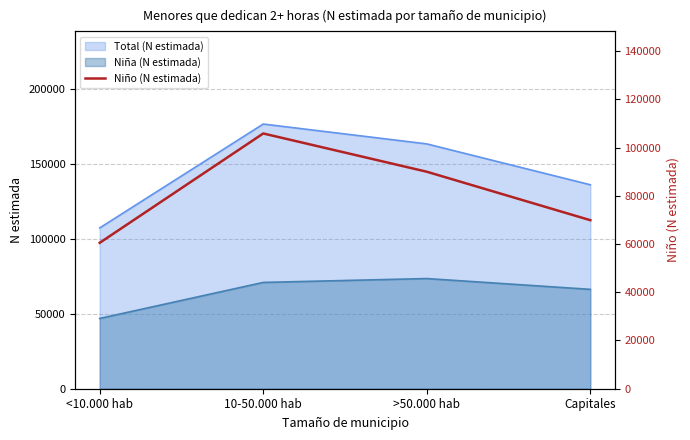

At which label does the data first exceed 89960?

10-50.000 hab